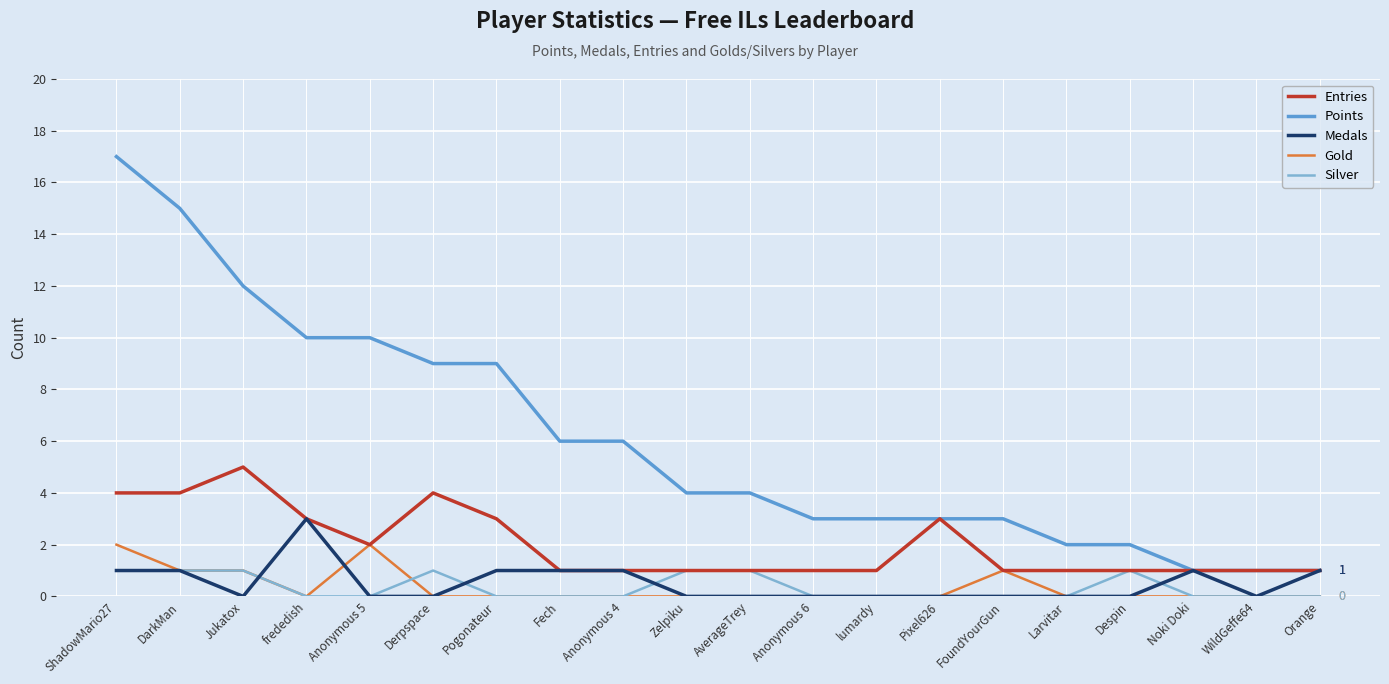

What position from the left is FoundYourGun?

15